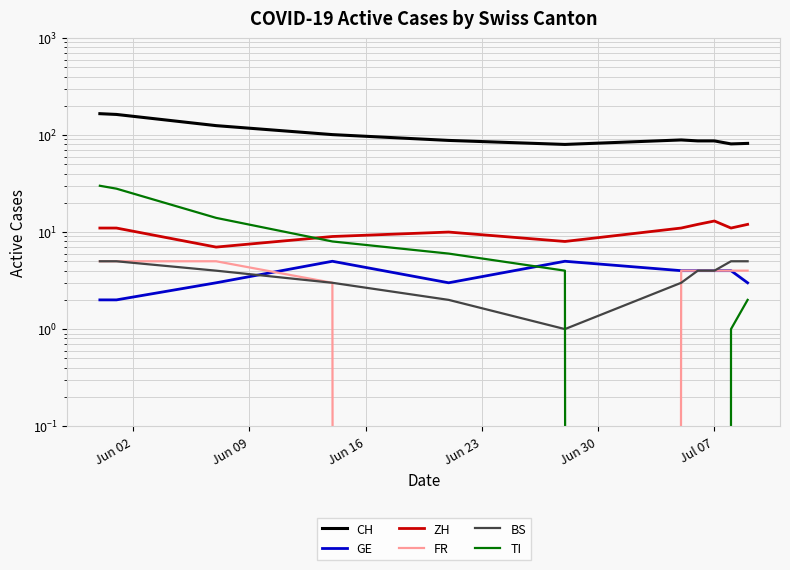

How many distinct data groups are displayed?

6